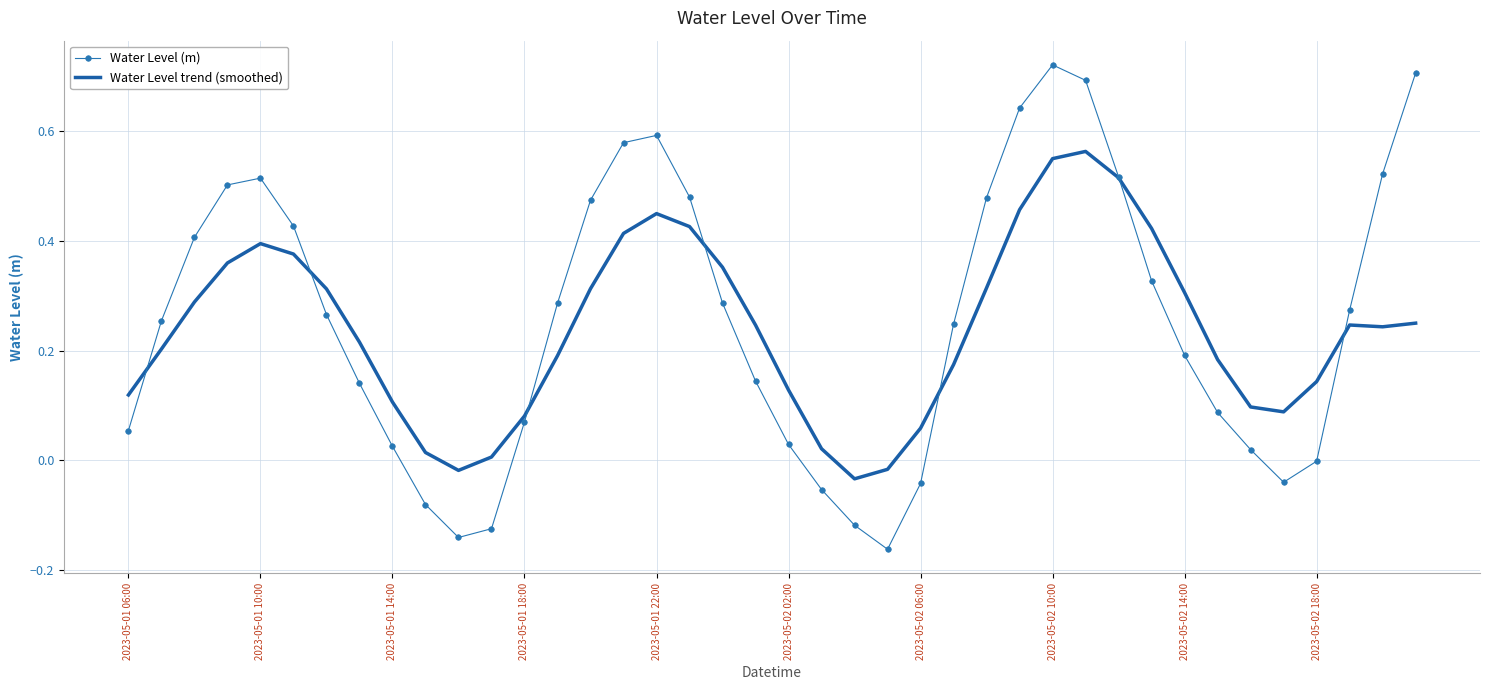

Which series has the largest range (max minus min)?

Water Level (m)